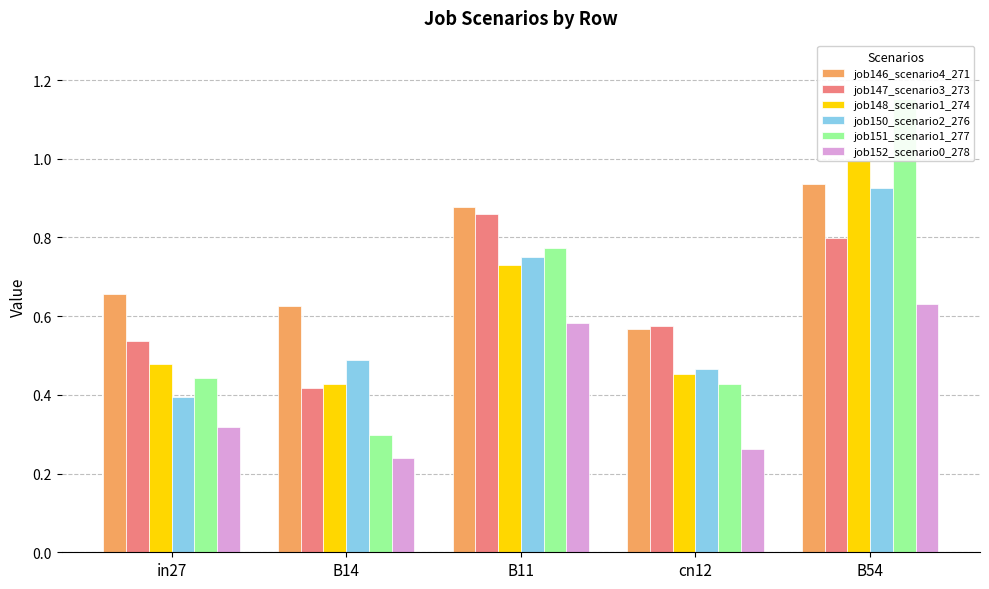

Where is job150_scenario2_276 nearest to the value 0?

in27